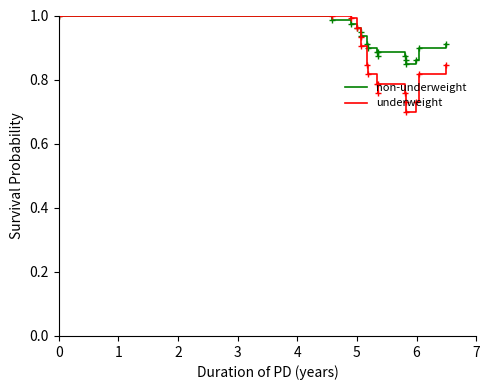

Which series has the largest total across all categories?

non-underweight